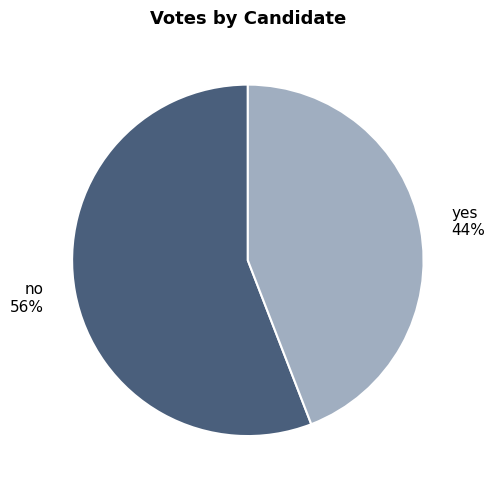

Is it true that yes is 44% of the pie?

True